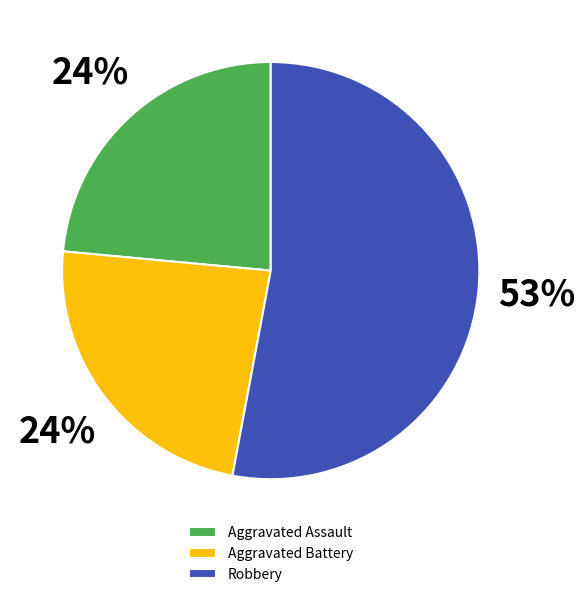

Do Robbery and Aggravated Battery together represent more than half of the pie?

Yes